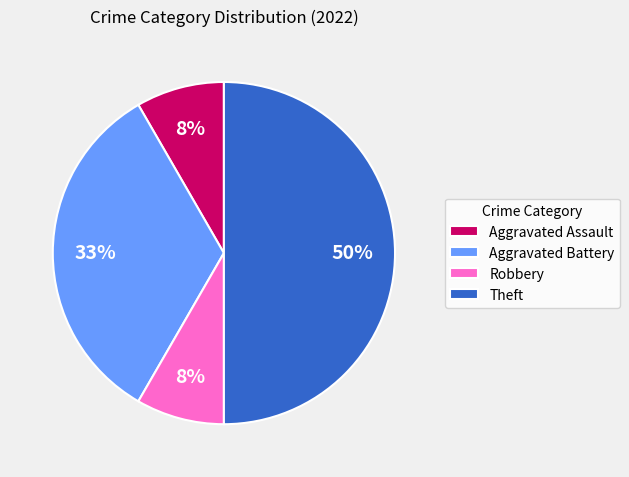

Between Theft and Aggravated Assault, which is larger?

Theft